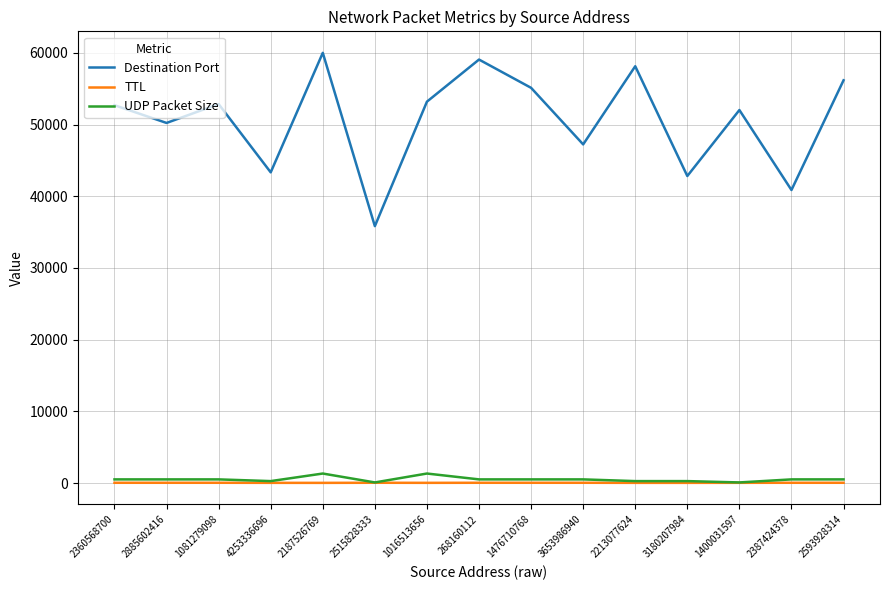

What is the spread (max minus min) of values at 2515828333?

35779